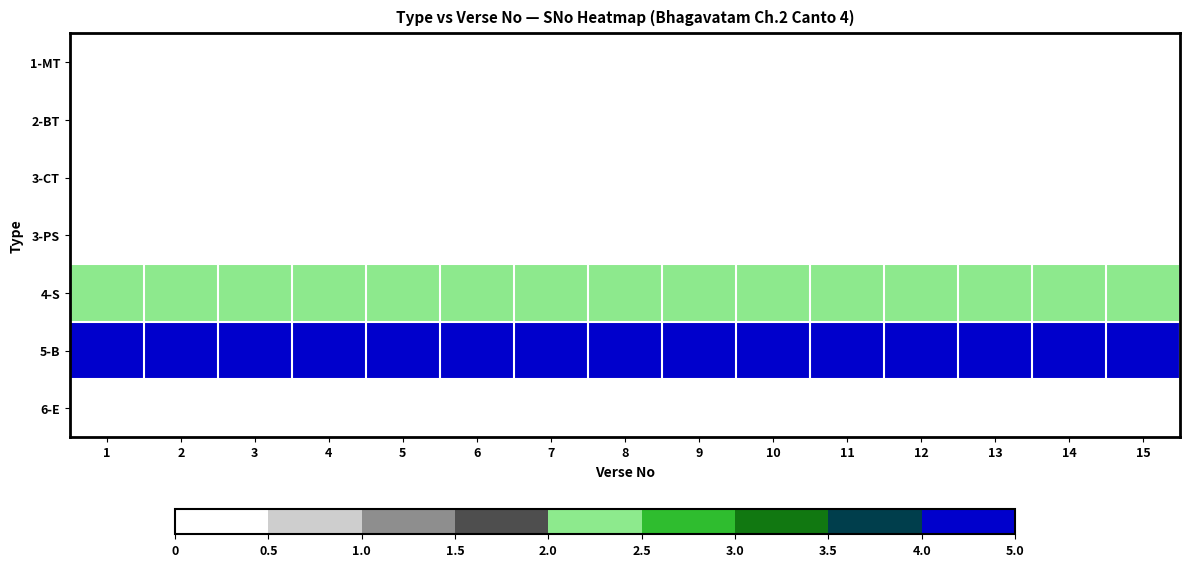

How many data points does each series have?

15